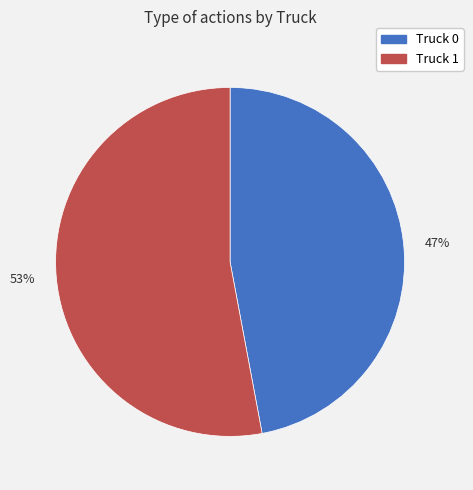

Between 47% and 53%, which is larger?

53%